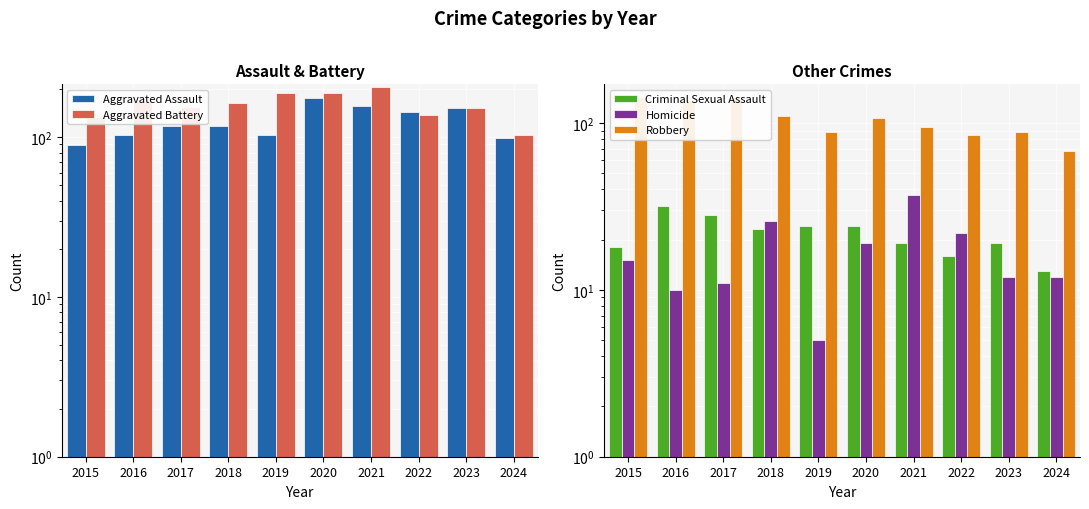

Which label corresponds to the largest value in the chart?

2021